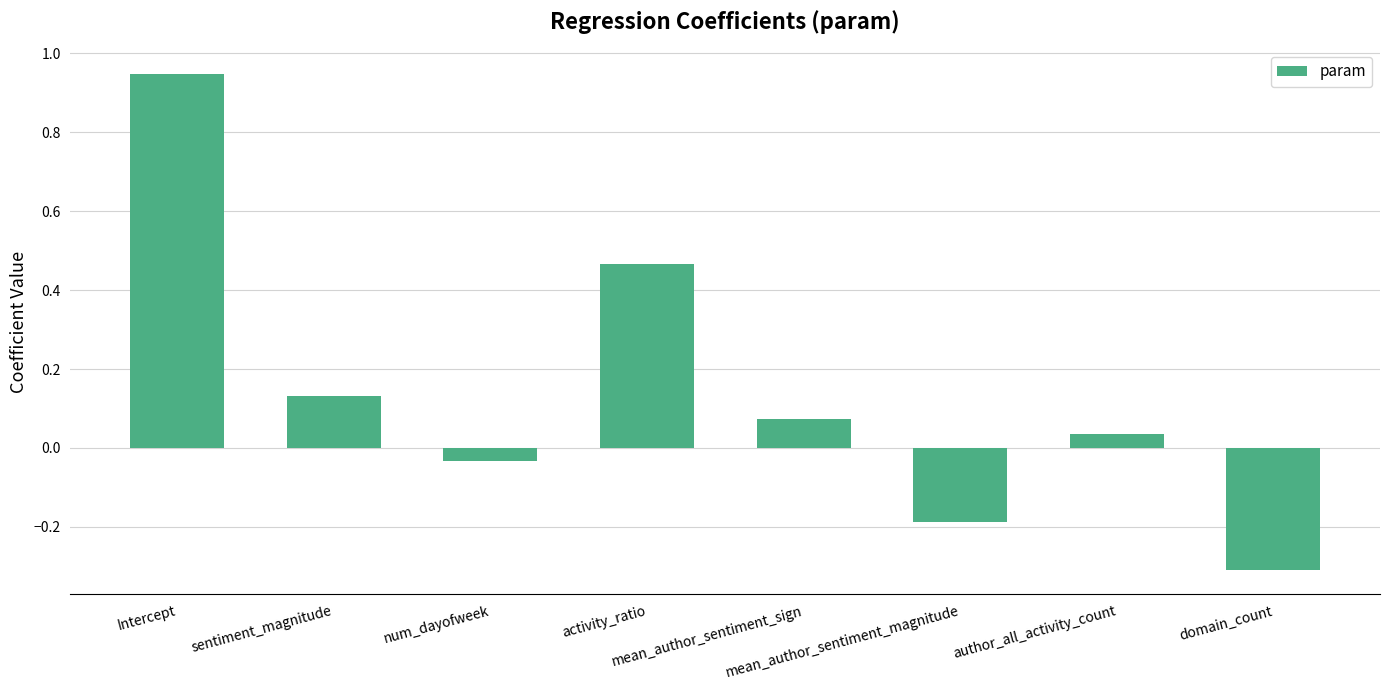

Which label corresponds to the largest value in the chart?

Intercept